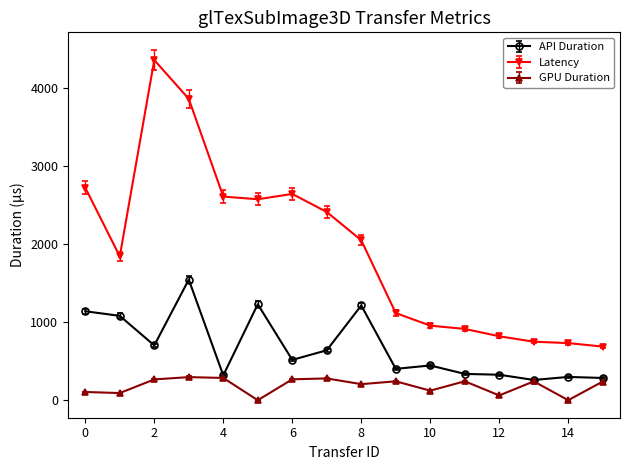

True or false: Latency and API Duration cross at least once.

False